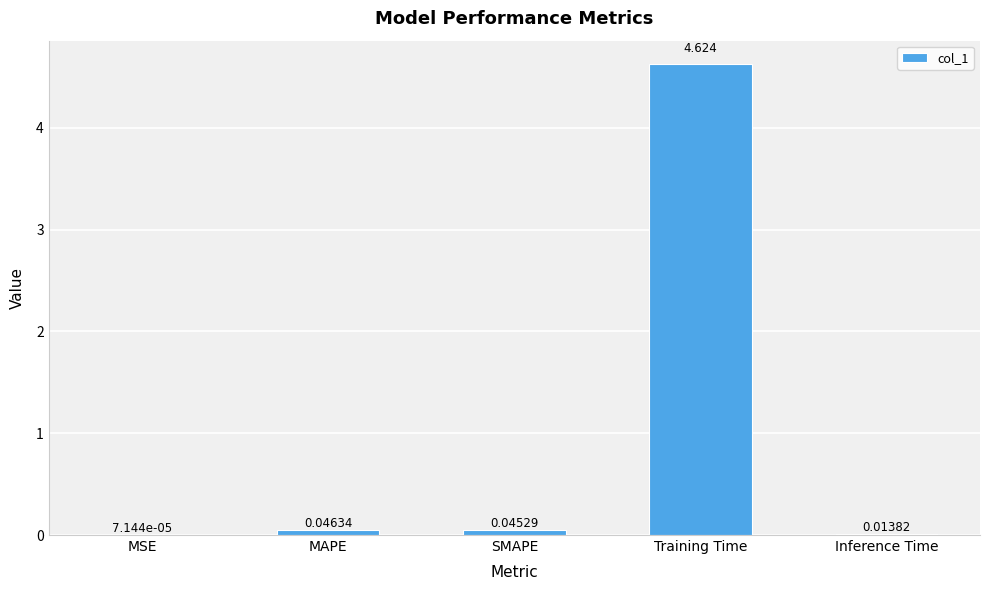

Which has a higher value, Training Time or SMAPE?

Training Time